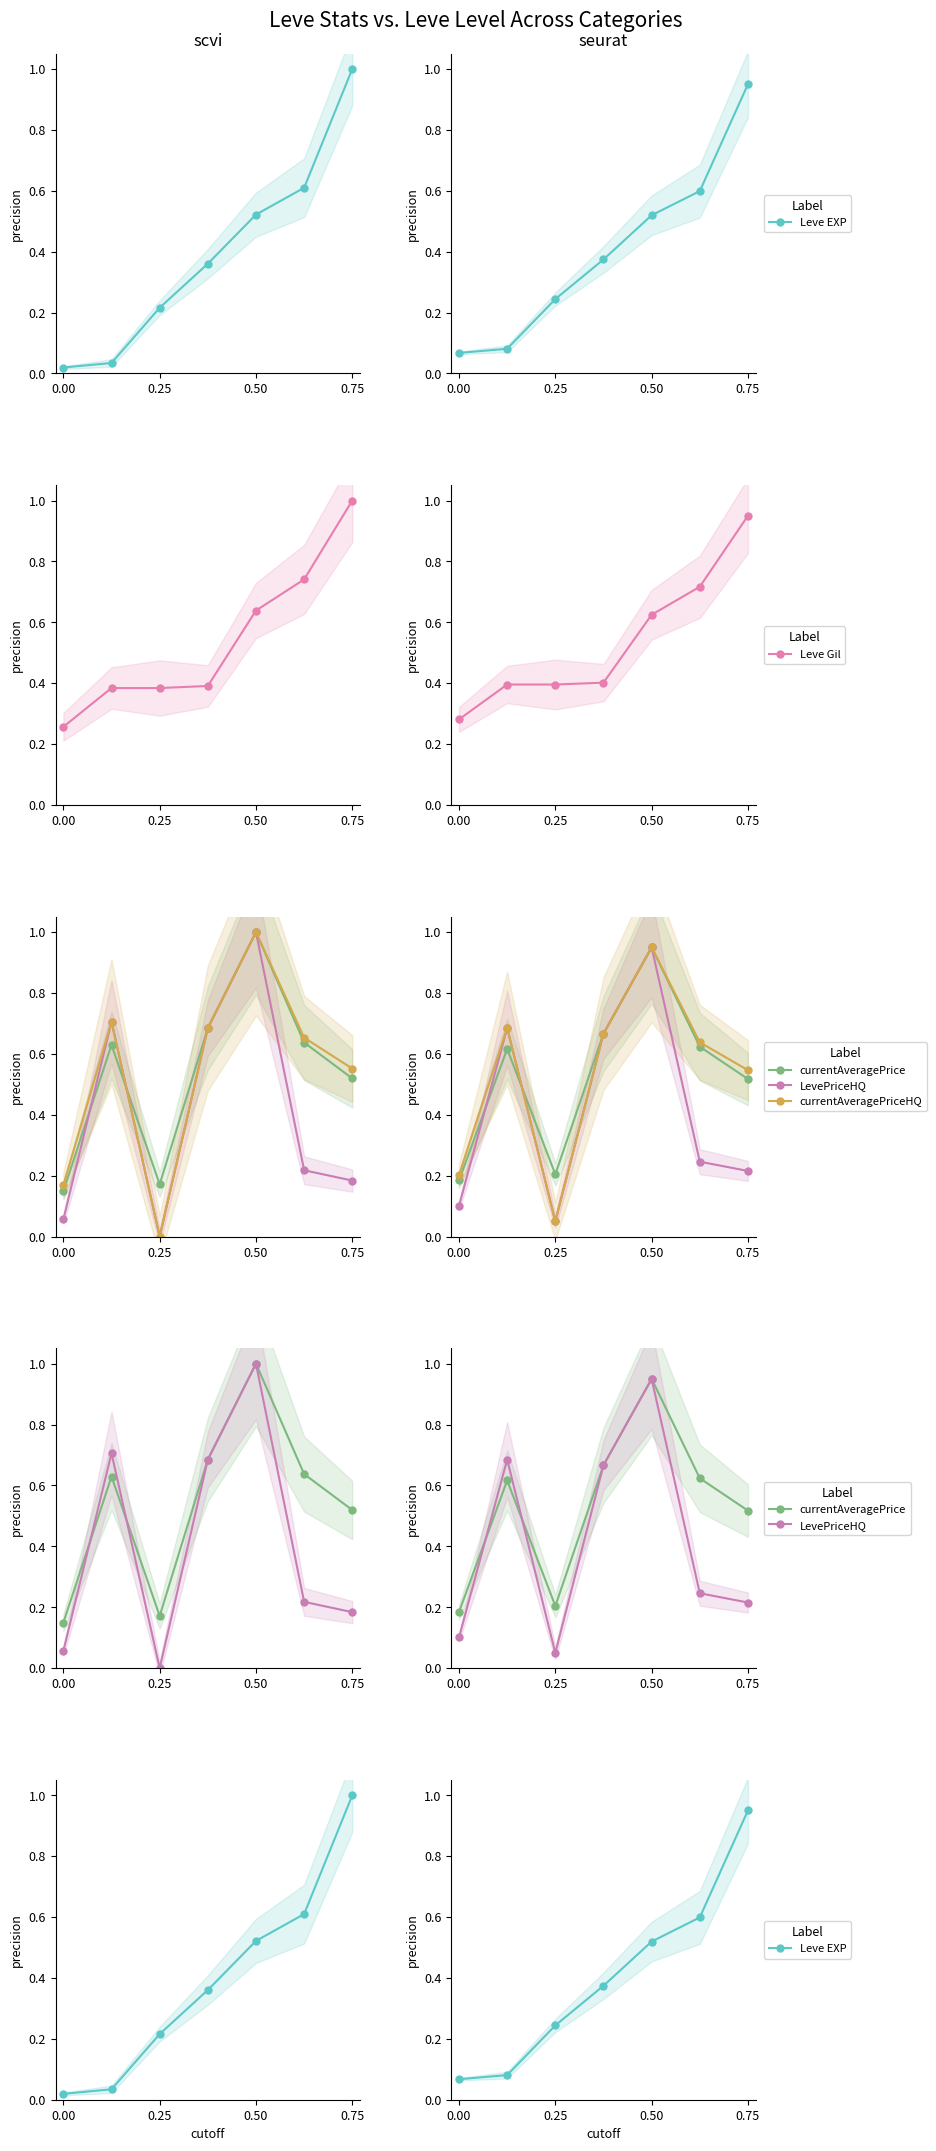

Which series has the largest total across all categories?

Leve Gil